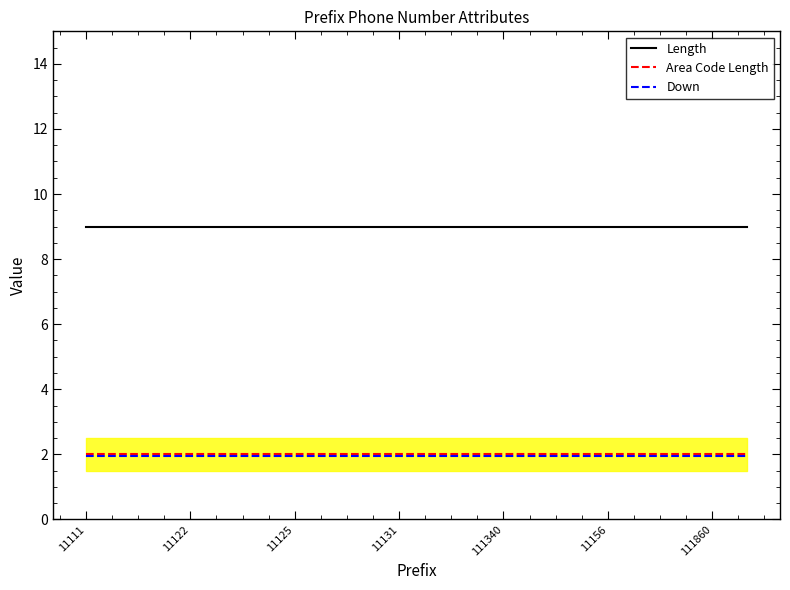

What are all the series names shown in the legend?

Length, Area Code Length, Down